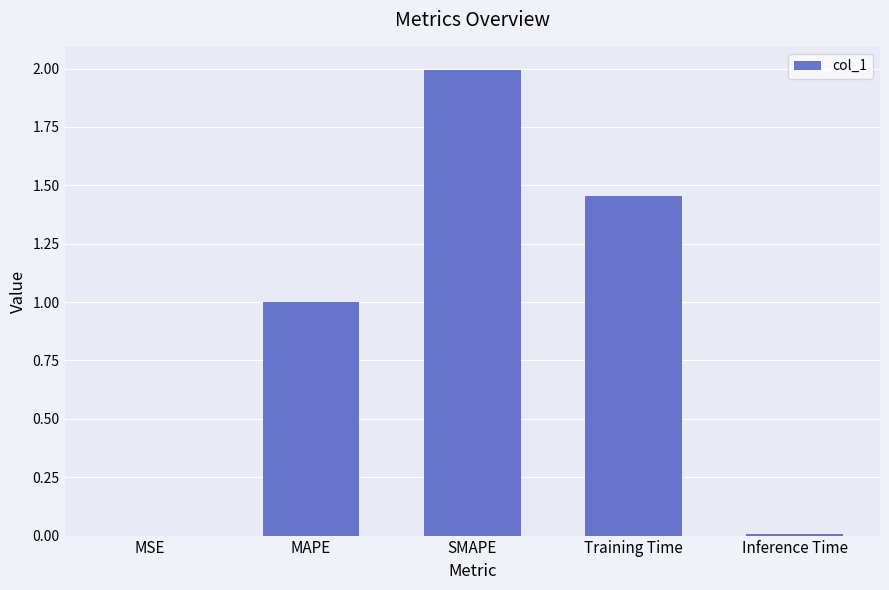

What is the change in value from MSE to MAPE?

+1.0